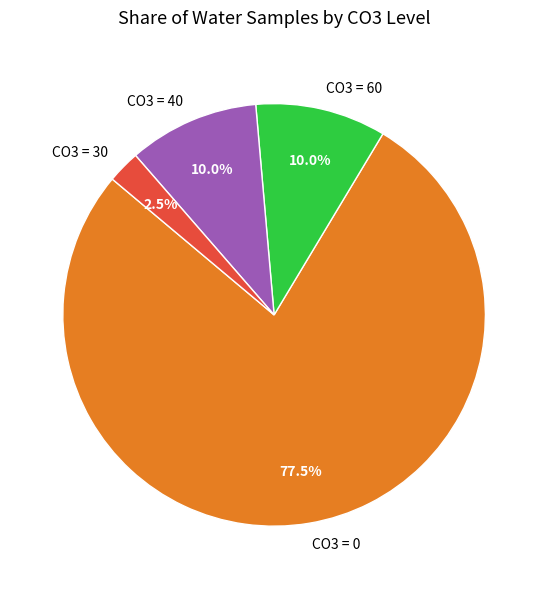

To the nearest percent, what is the average slice percentage?

25%